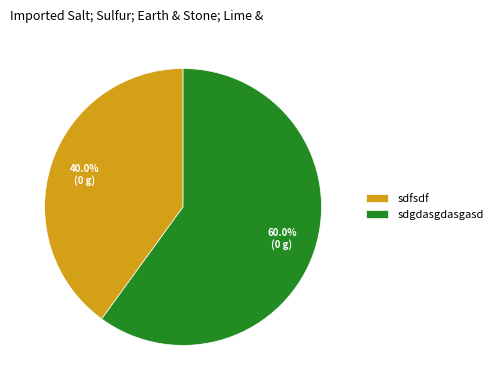

Count the number of slices in the pie.

2